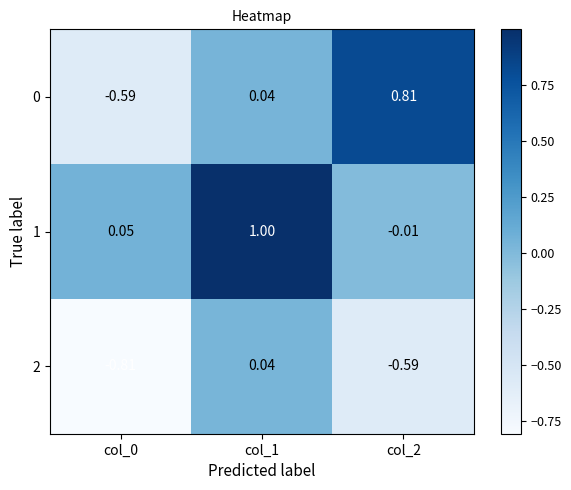

Is the value of 1 at col_0 greater than the value of 0 at col_1?

Yes